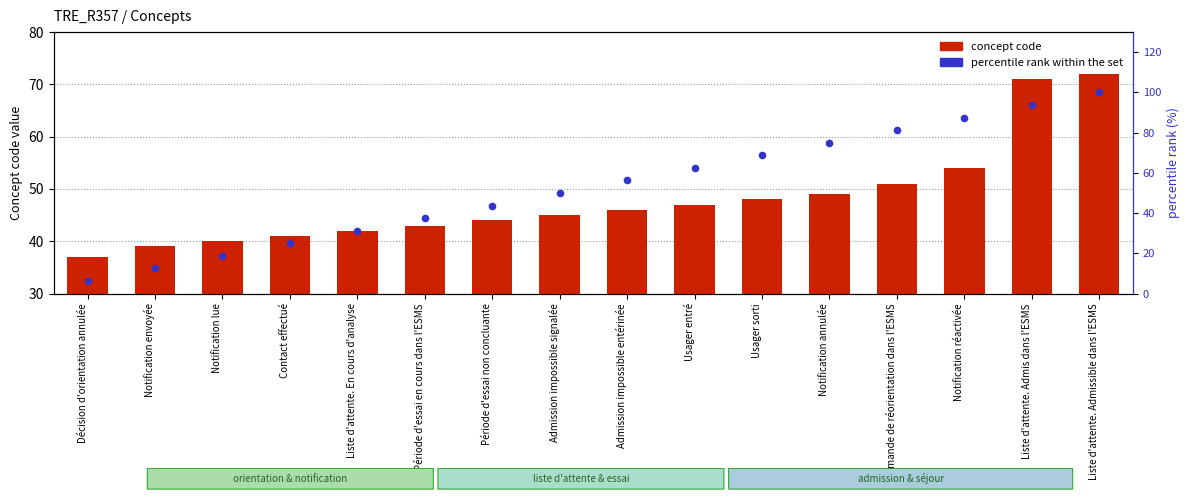

What are all the series names shown in the legend?

concept code, percentile rank within the set